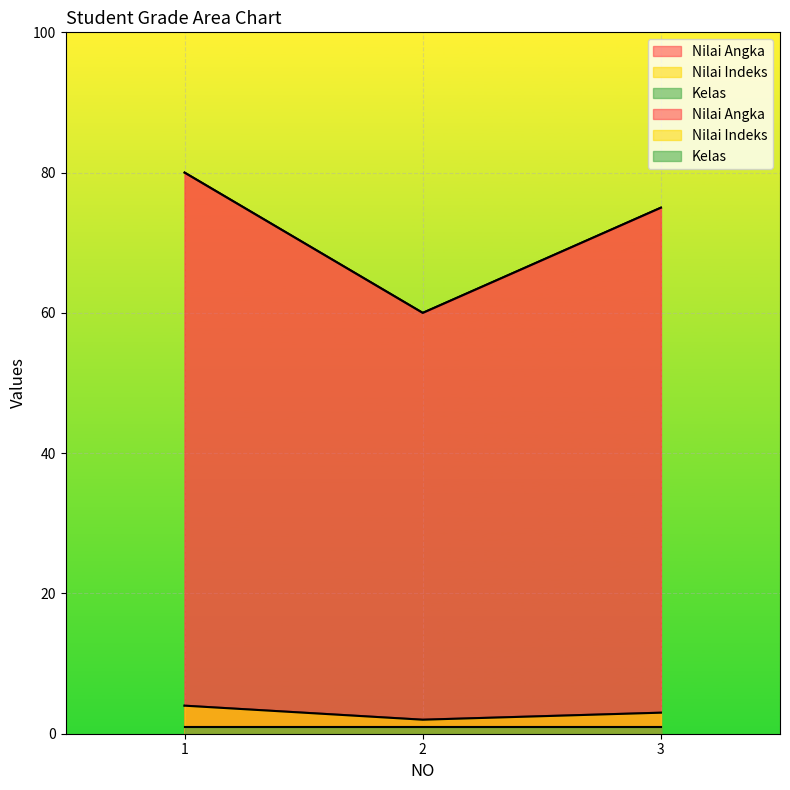

Count the number of categories in the chart.

3